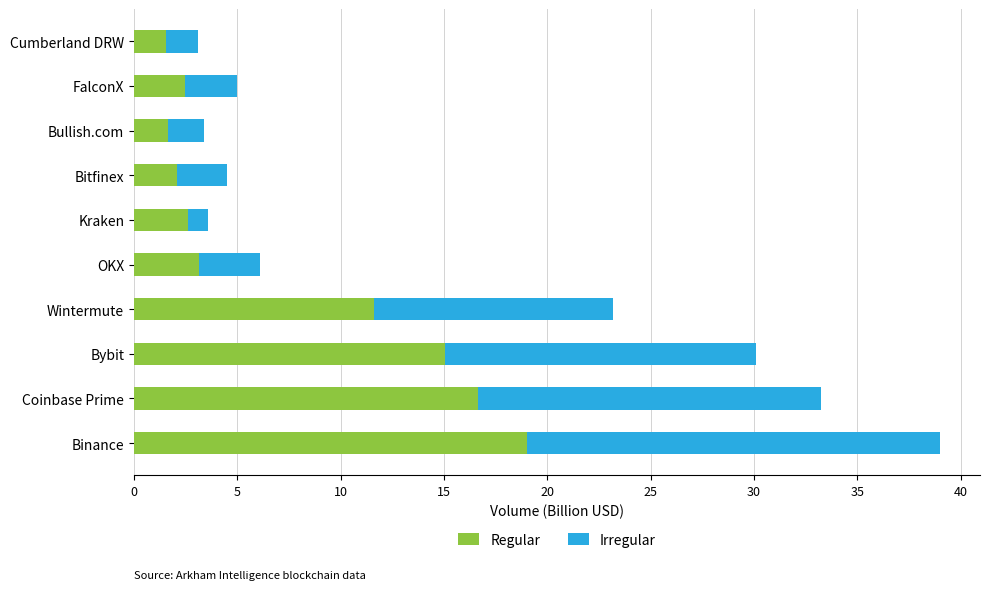

What is the total value across all series at Bitfinex?

4.5